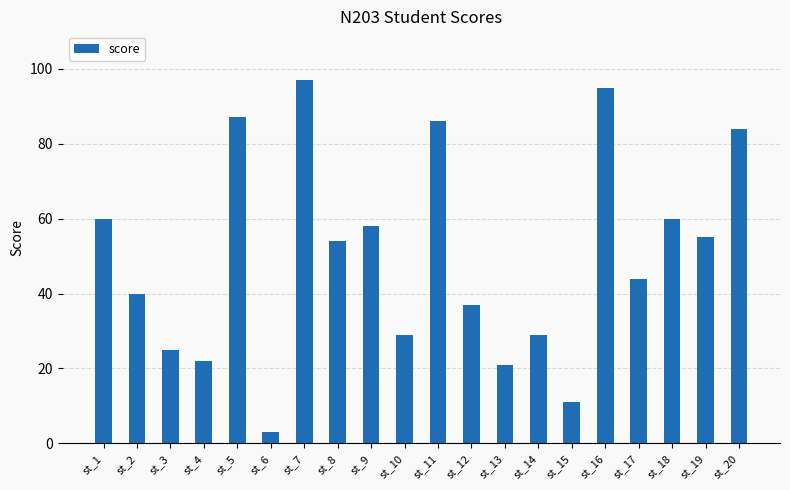

What is the change in value from st_4 to st_19?

+33